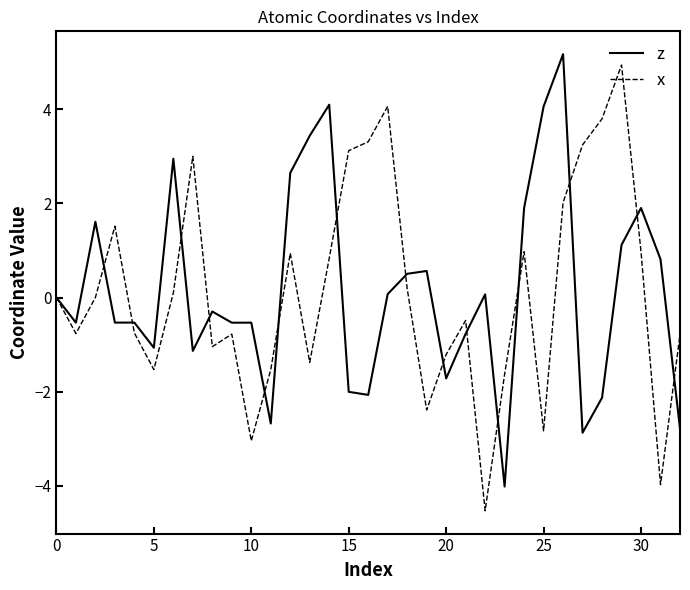

In z, how many points are higher than both neighbors (excluding endpoints)?

10